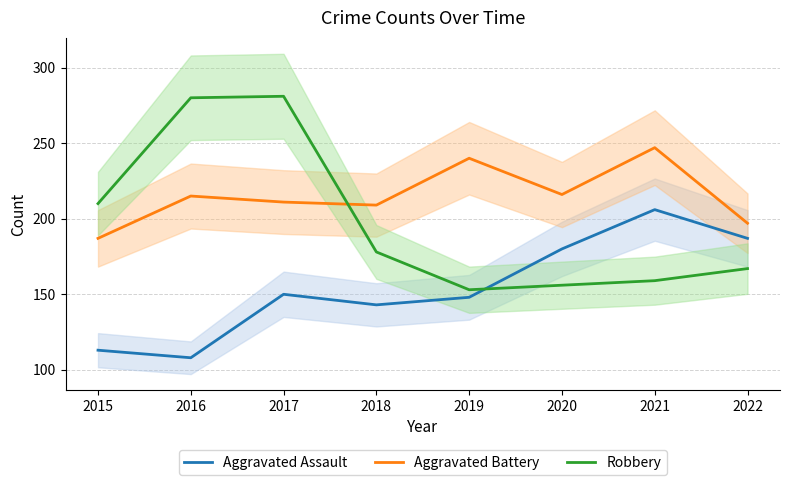

What is the difference between the maximum and minimum values in the Aggravated Battery series?

60